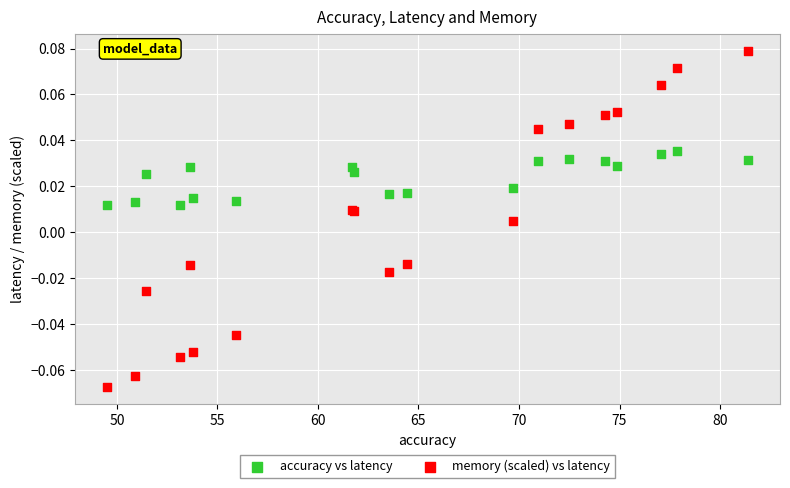

Which series contains the lowest Y value?

memory (scaled) vs latency